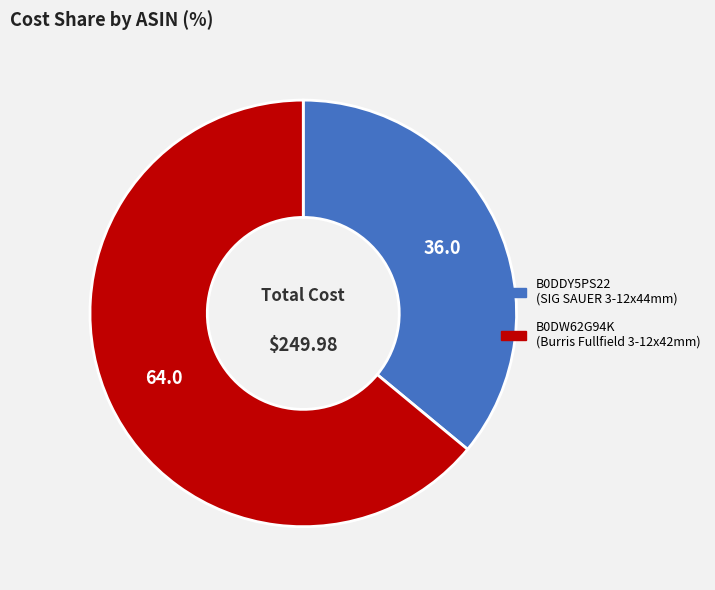

Does B0DDY5PS22 represent more than half of the total?

No